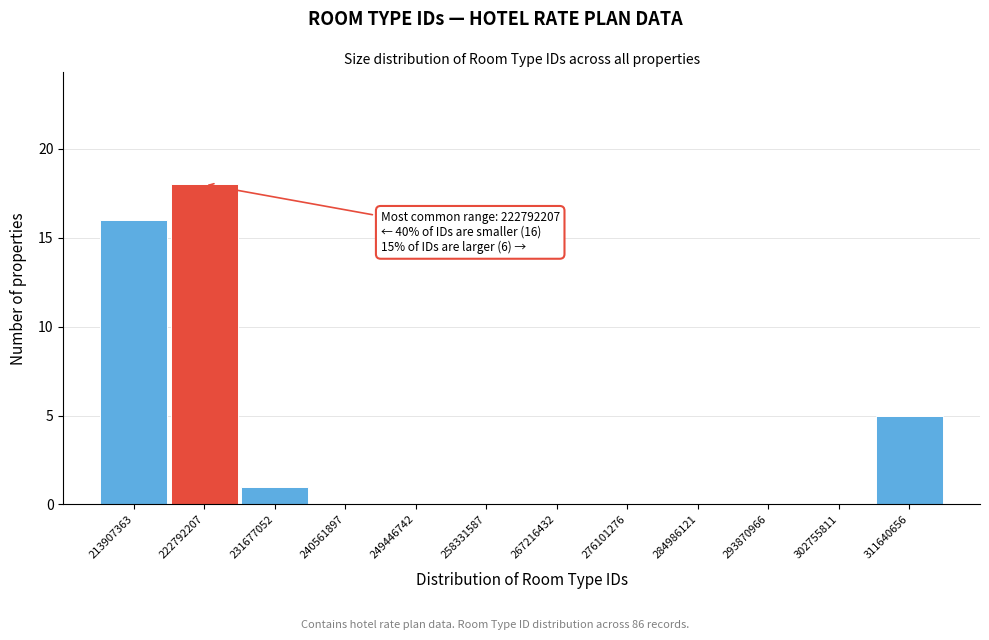

Reading left to right, transcribe all the data shown in this chart.

213907363=16	222792207=18	231677052=1	240561897=0	249446742=0	258331587=0	267216432=0	276101276=0	284986121=0	293870966=0	302755811=0	311640656=5